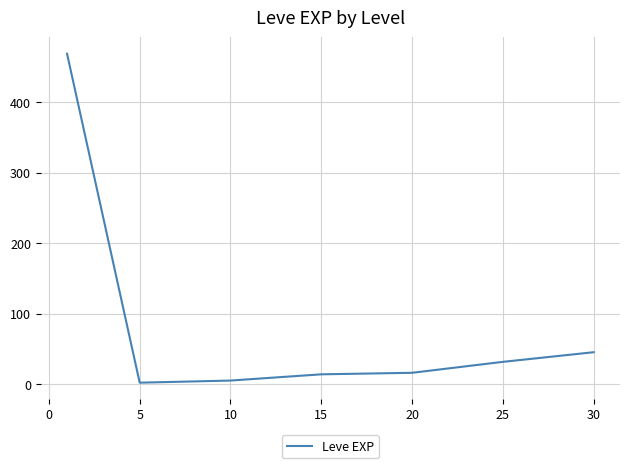

True or false: the data has more than 1 interior local peaks.

False